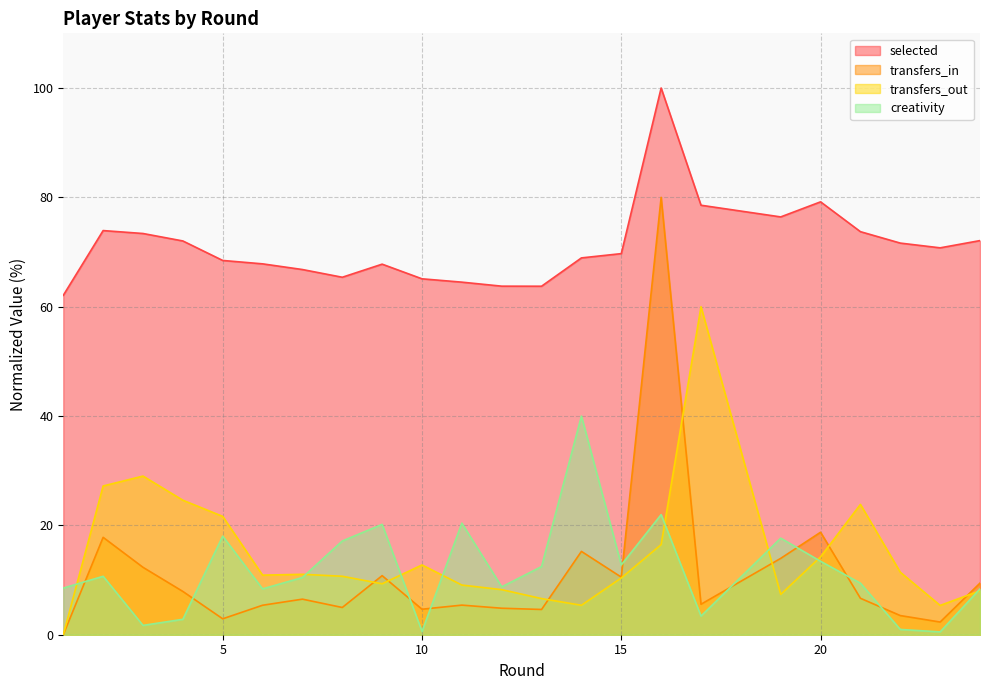

Does the chart display data point markers on the line(s)?

No